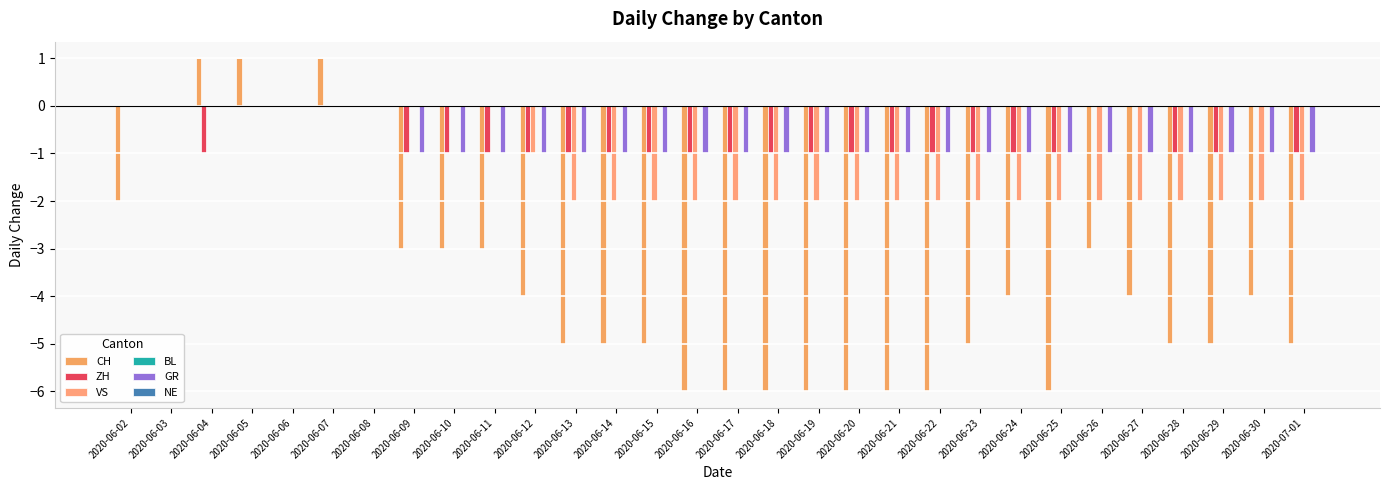

How many values in the GR series exceed -1?

7